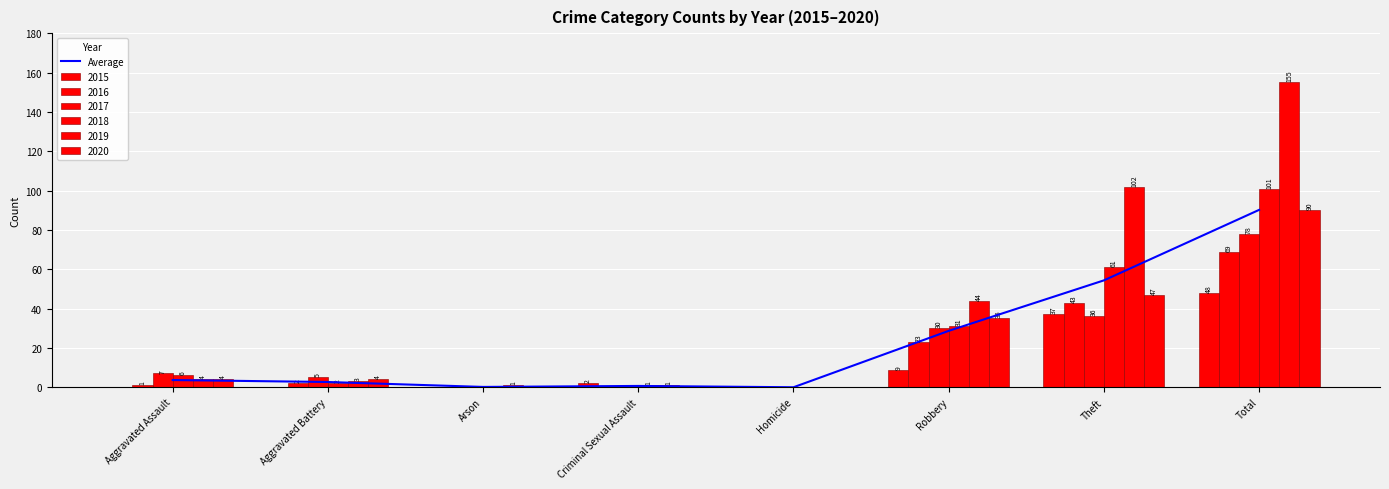

Rank the categories by value from highest to lowest.

Total, Theft, Robbery, Aggravated Assault, Aggravated Battery, Criminal Sexual Assault, Arson, Homicide